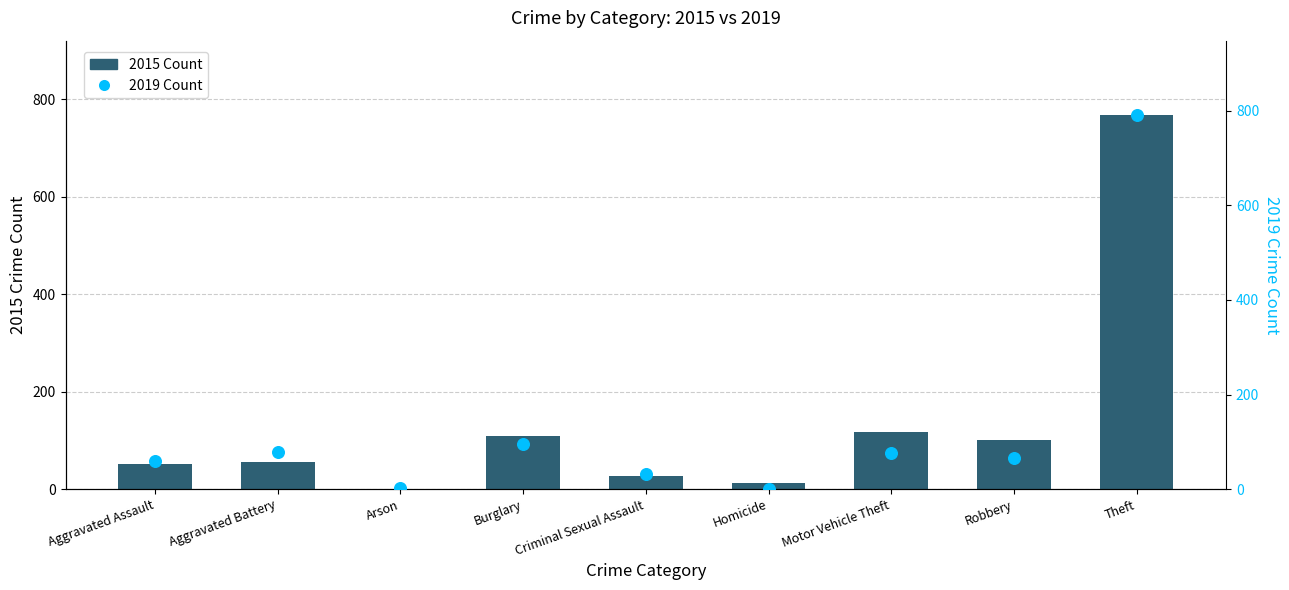

Which series has the widest spread of Y values?

2019 Count